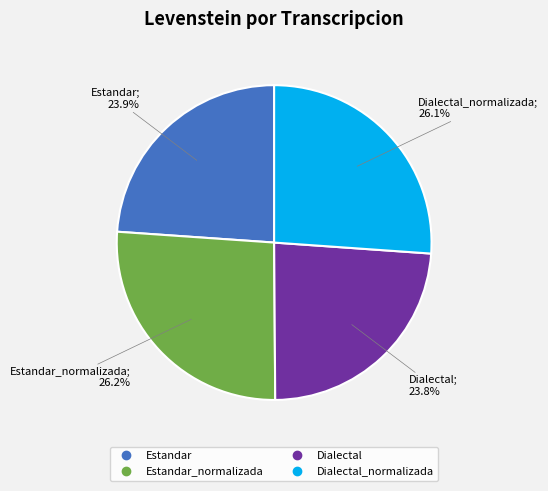

To the nearest percent, what is the average slice percentage?

25%